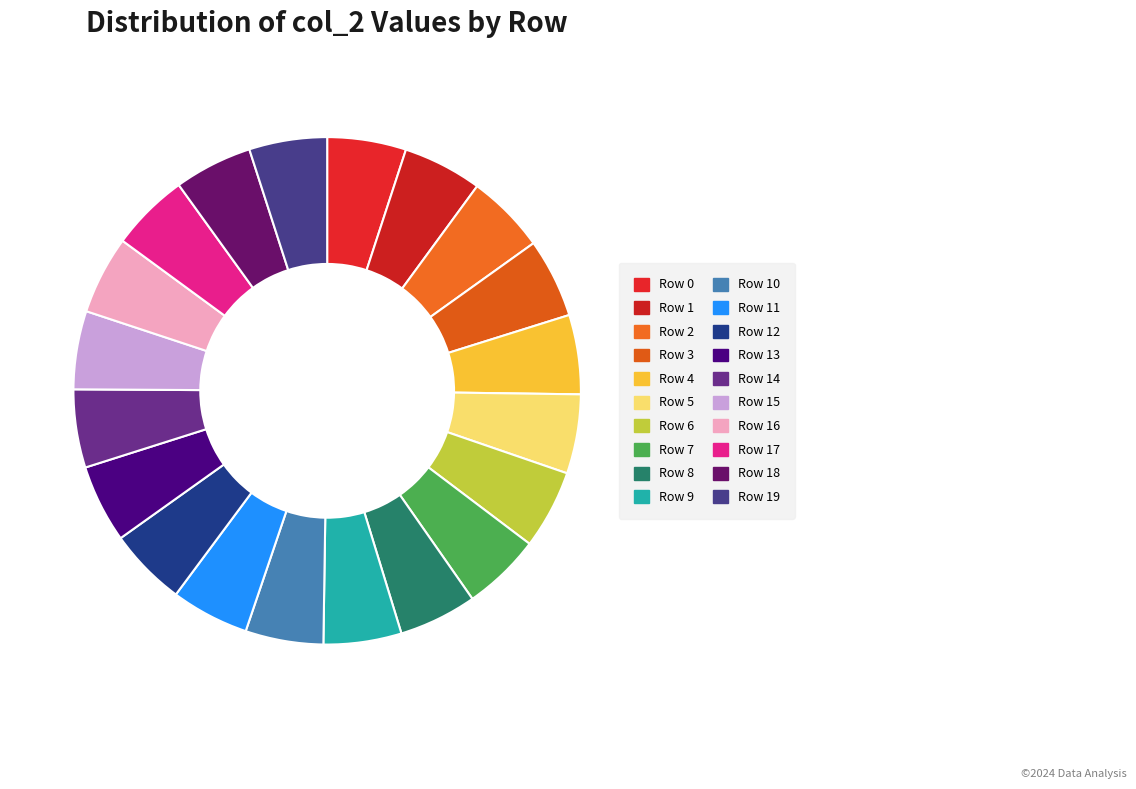

Is it true that Row 3 is 5% of the pie?

True